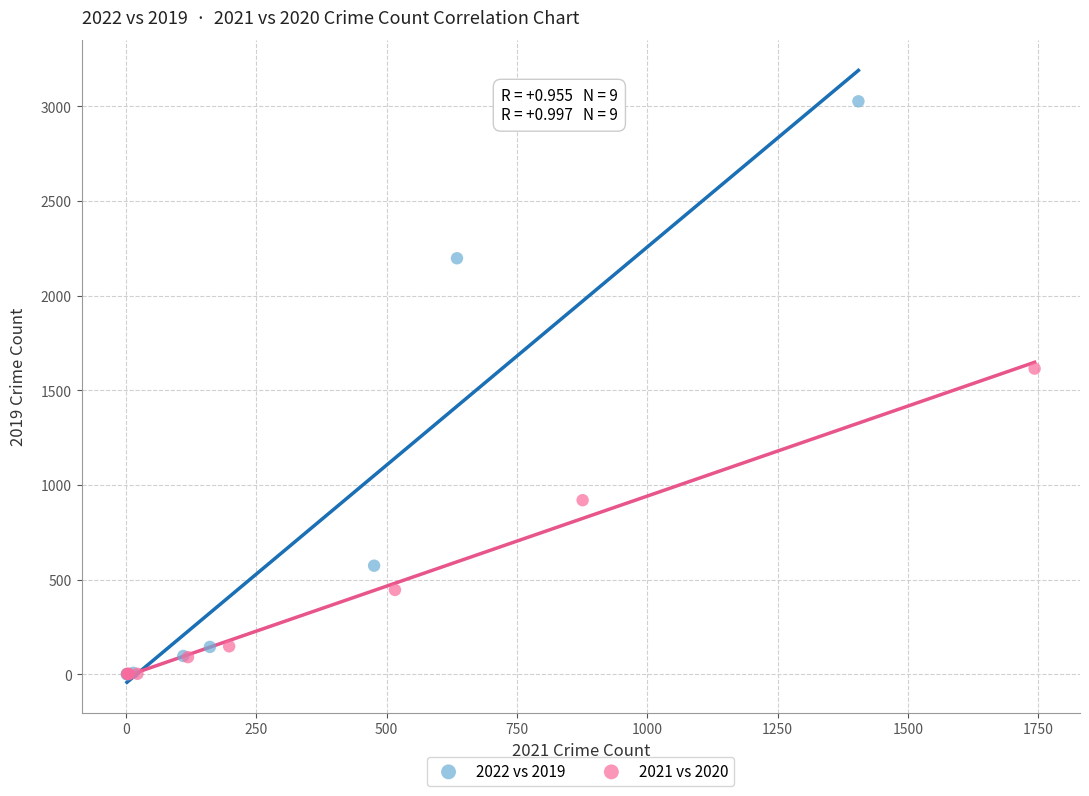

Which series has the widest spread of Y values?

2022 vs 2019